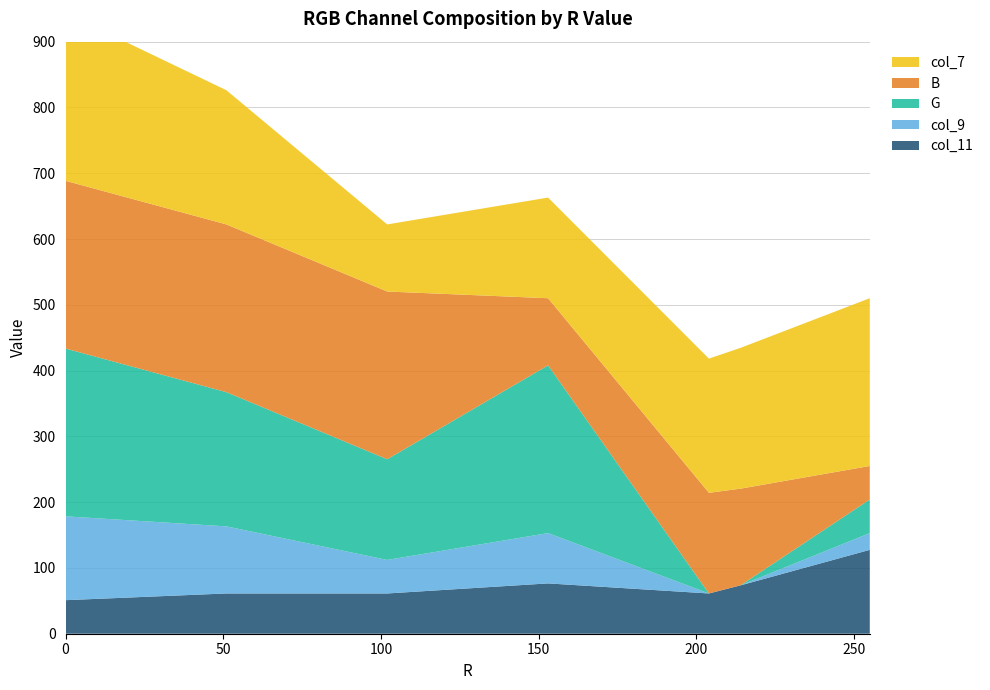

Reading left to right, extract all data points from this chart.

col_11: 0=51.0	51=61.2	102=61.2	153=76.5	204=61.2	214=73.5	255=127.5
col_9: 0=127.5	51=102.0	102=51.0	153=76.5	204=0.0	214=0.0	255=25.5
G: 0=255.0	51=204.0	102=153.0	153=255.0	204=0.0	214=0.0	255=51.0
B: 0=255.0	51=255.0	102=255.0	153=102.0	204=153.0	214=147.0	255=51.0
col_7: 0=255.0	51=204.0	102=102.0	153=153.0	204=204.0	214=214.0	255=255.0